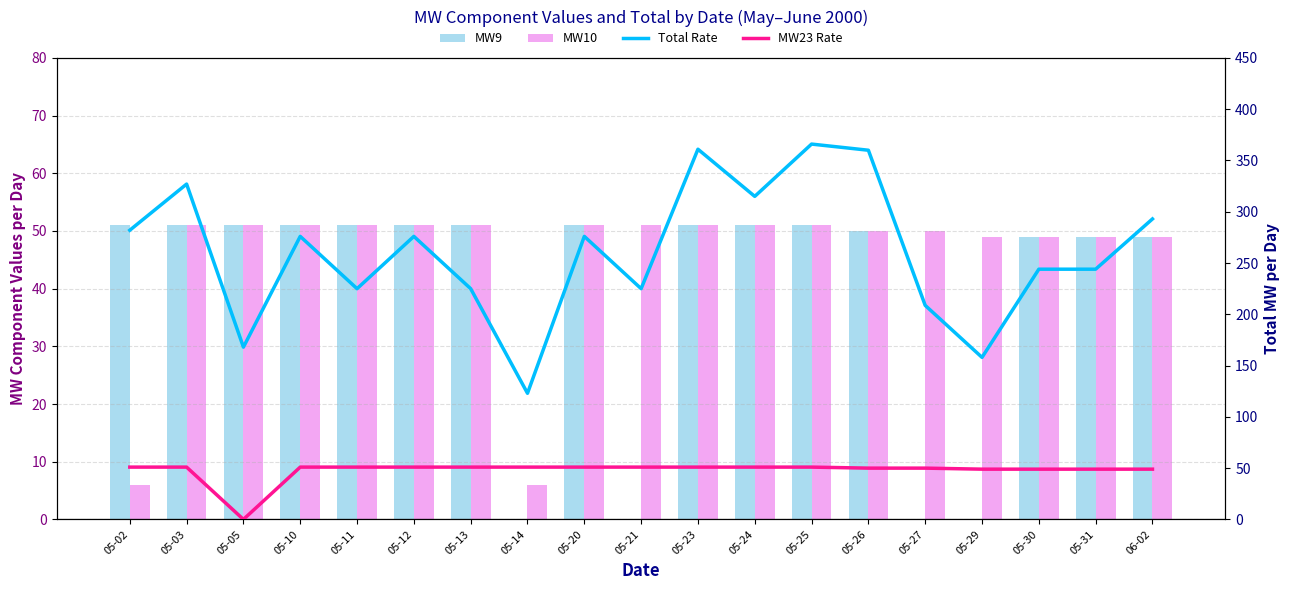

What is the sum of the Total Rate values at 05-13 and 05-31?

469.0